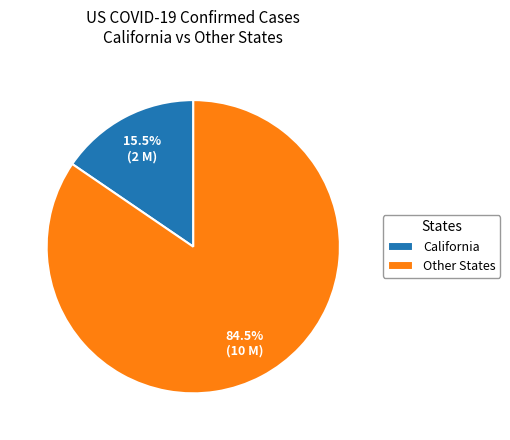

Between Other States and California, which is larger?

Other States